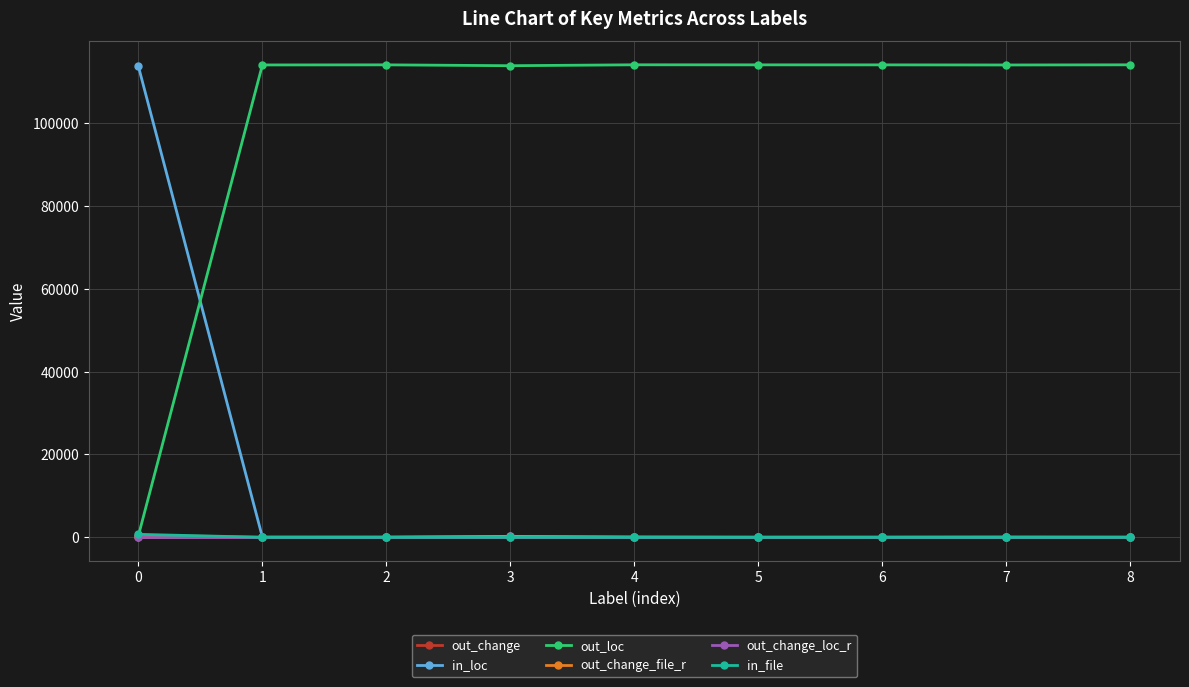

The value of out_change_file_r at 6 is 0.0. True or false?

True